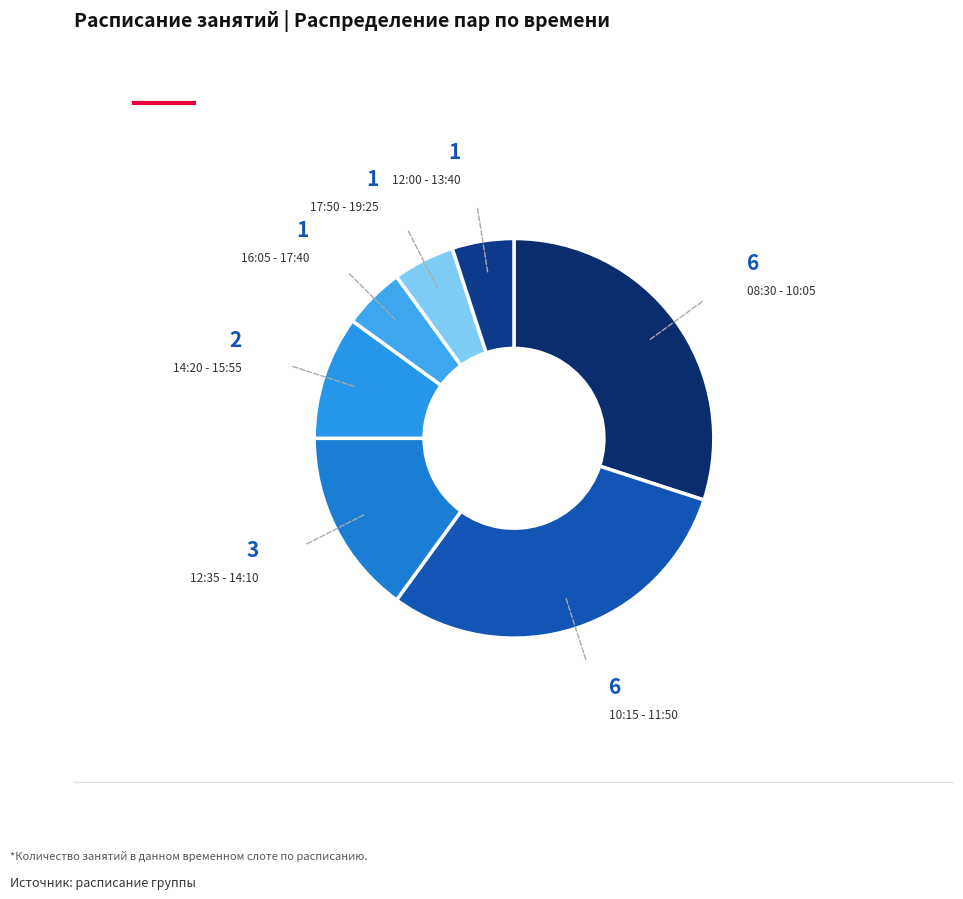

Is the sum of 08:30 - 10:05 and 12:00 - 13:40 greater than half?

No